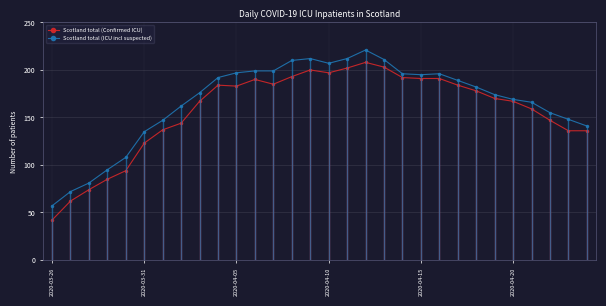

True or false: Scotland total (Confirmed ICU) and Scotland total (ICU incl suspected) cross at least once.

False